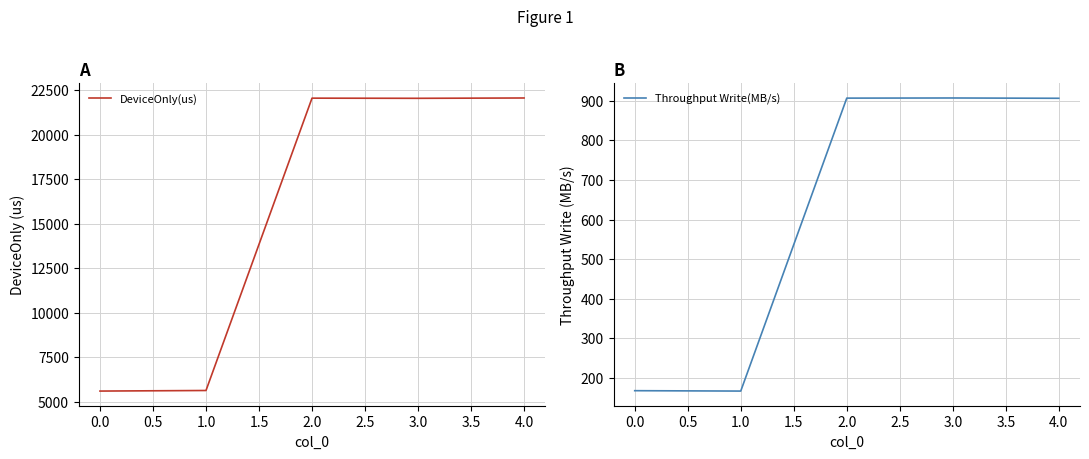

Read the DeviceOnly(us) value at 0.0.

5594.8